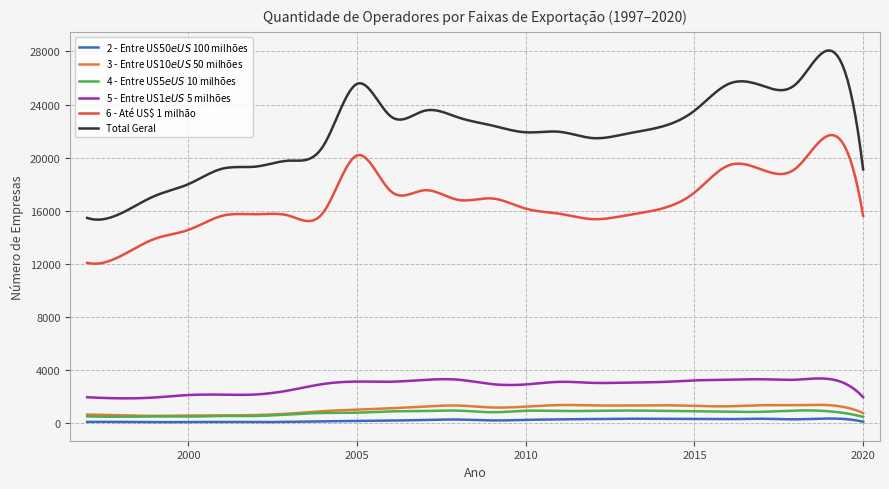

True or false: 6 - Até US$ 1 milhão and 5 - Entre US$ 1 e US$ 5 milhões cross at least once.

False